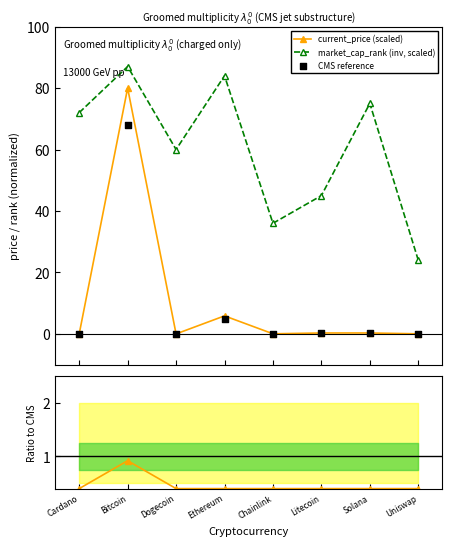

What is the total value across all series at Dogecoin?

60.4